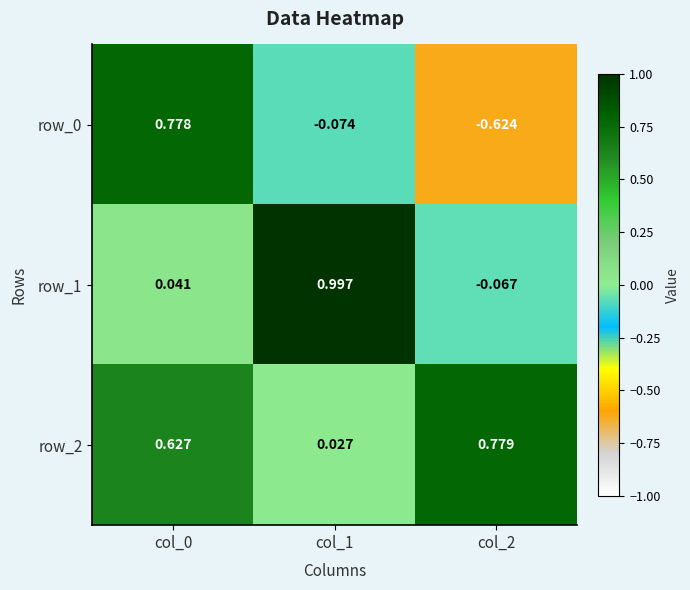

Is the value of row_0 at col_0 greater than the value of row_1 at col_0?

Yes